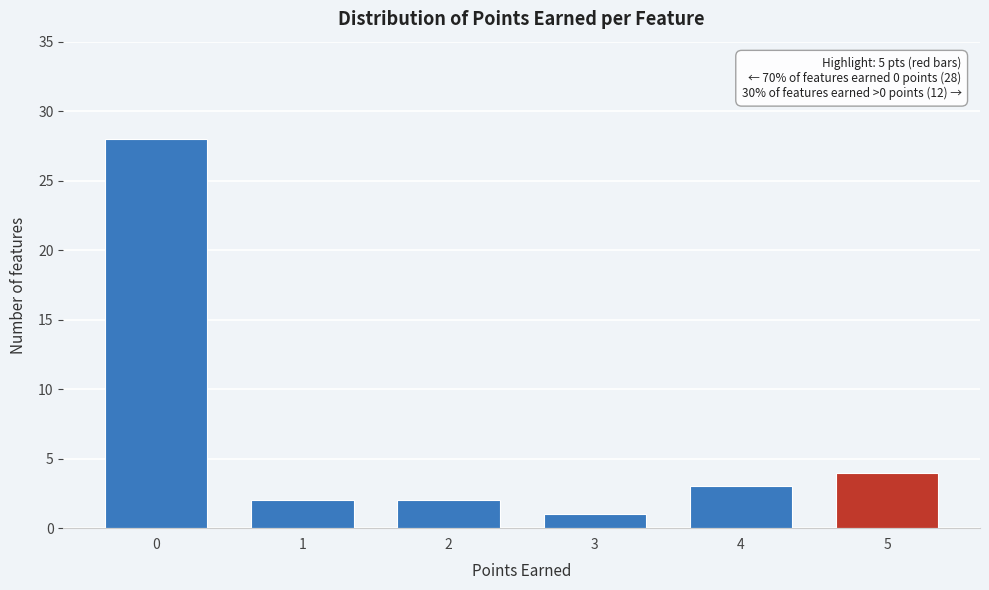

Which range on the x-axis has the tallest bar?

-0.5 to 0.5